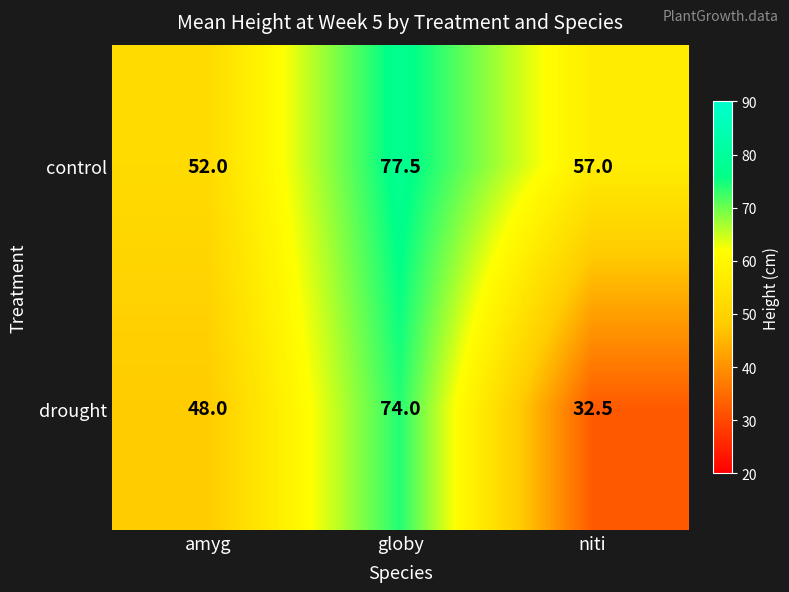

Which category has the lowest value across all series?

niti